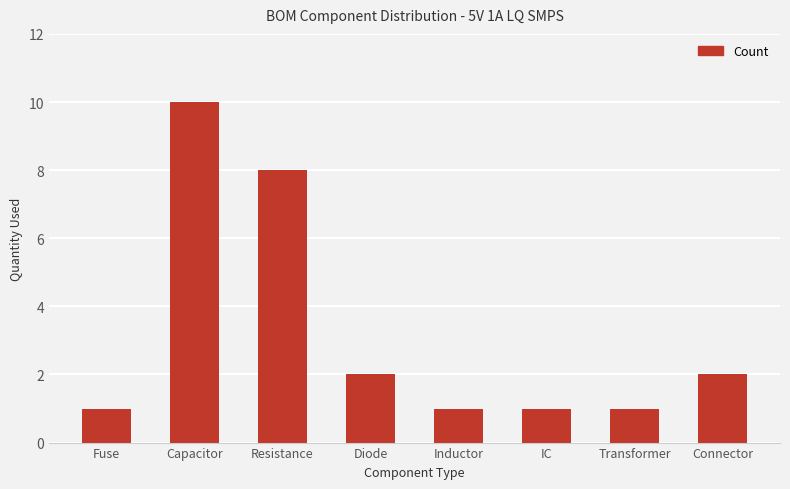

Read the value at Transformer.

1